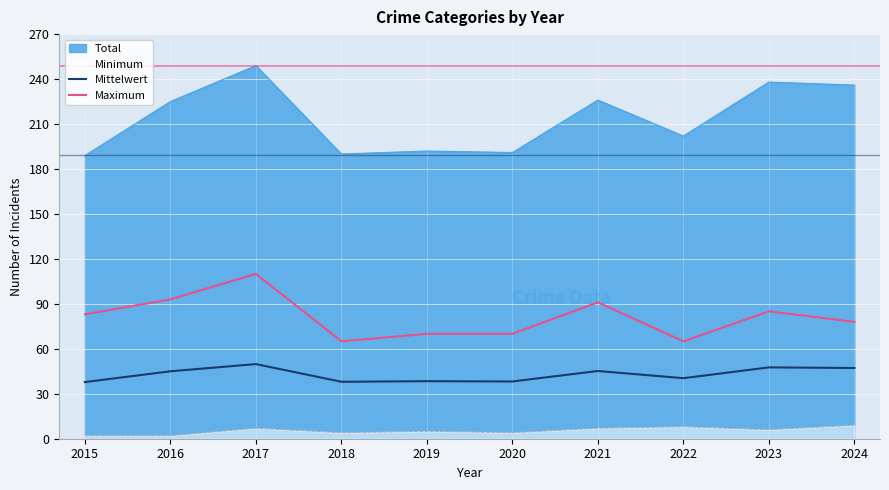

How many lines are shown in the chart?

4